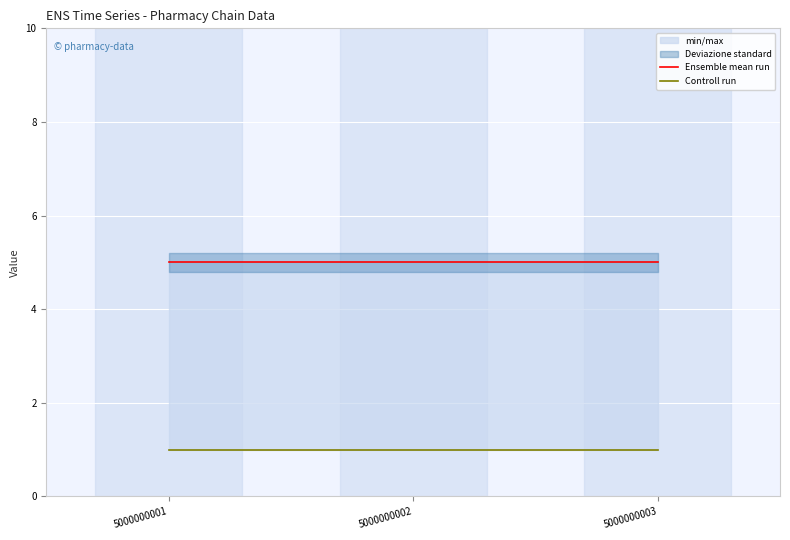

The Ensemble mean run series shows 5 at 5000000002. True or false?

True